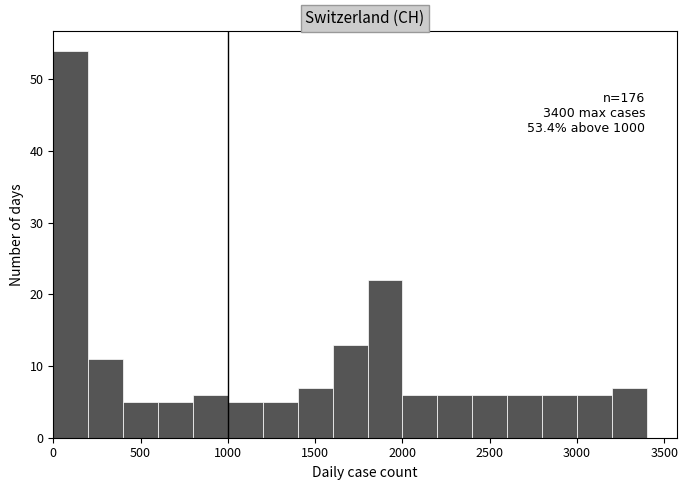

Over which range of the x-axis is the bar tallest?

0 to 200